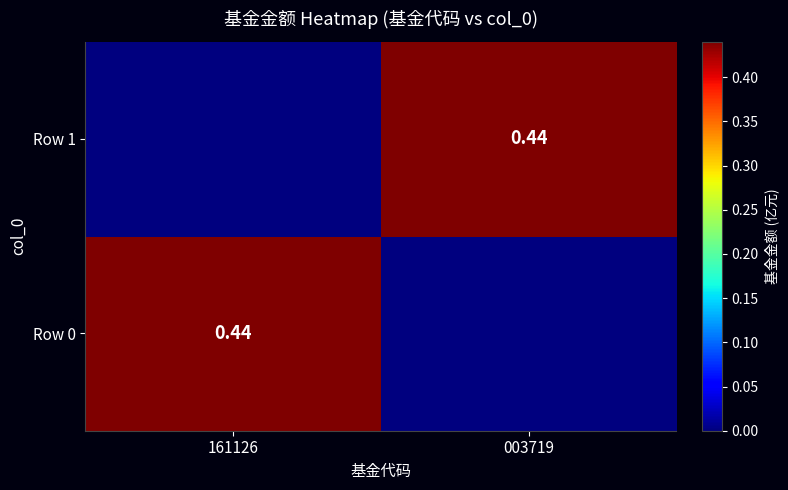

What is the maximum value shown in the chart?

0.4